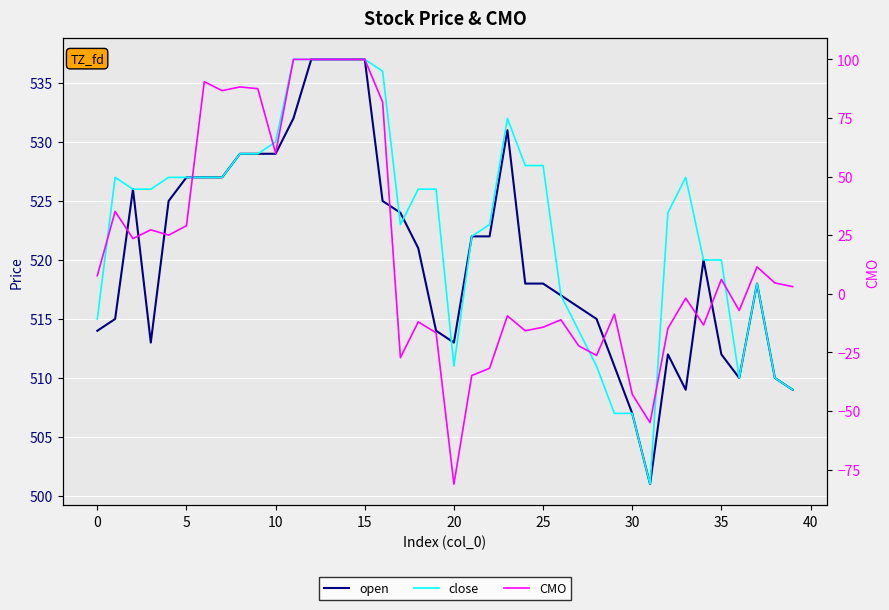

The open series shows 349.1 at 33. True or false?

False